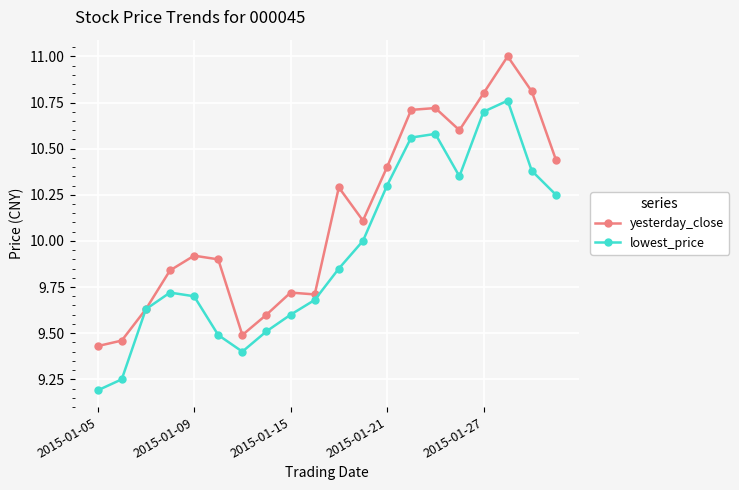

Rank the series by their maximum value, from highest to lowest.

yesterday_close, lowest_price